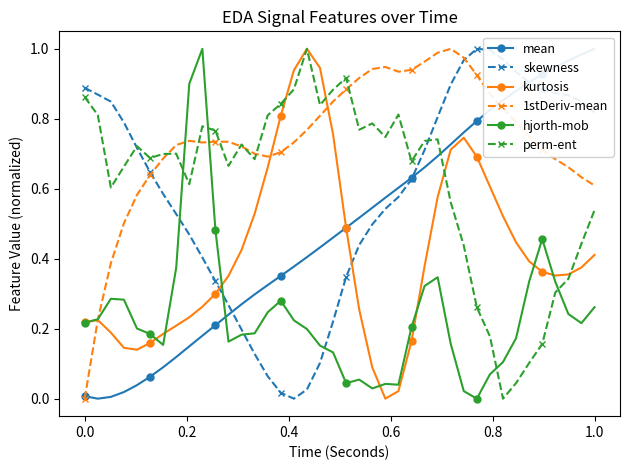

What is the average value of the 1stDeriv-mean series?

0.7